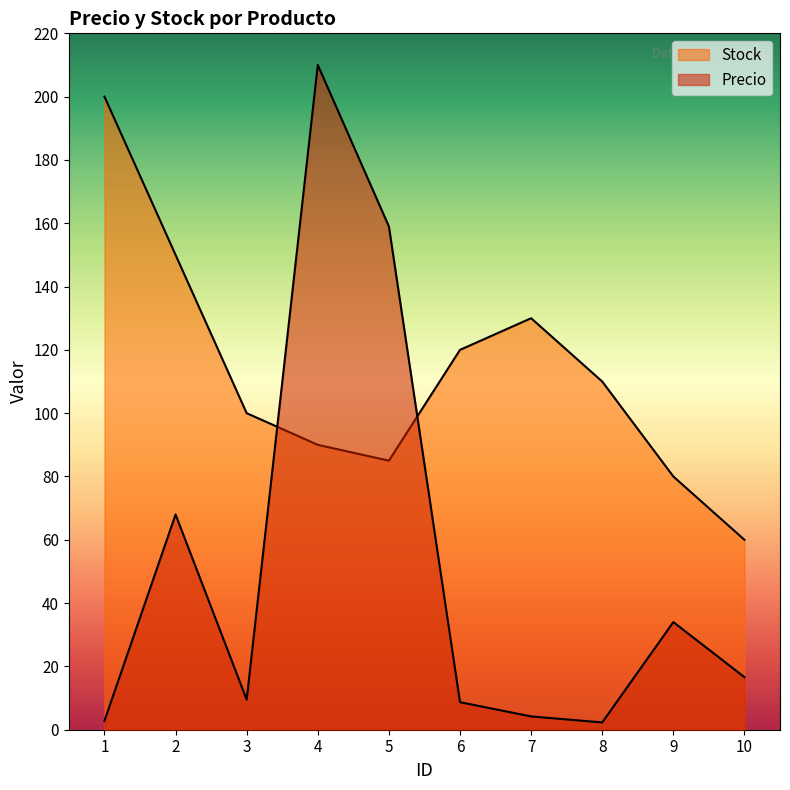

The Stock series shows 31.7 at 3. True or false?

False